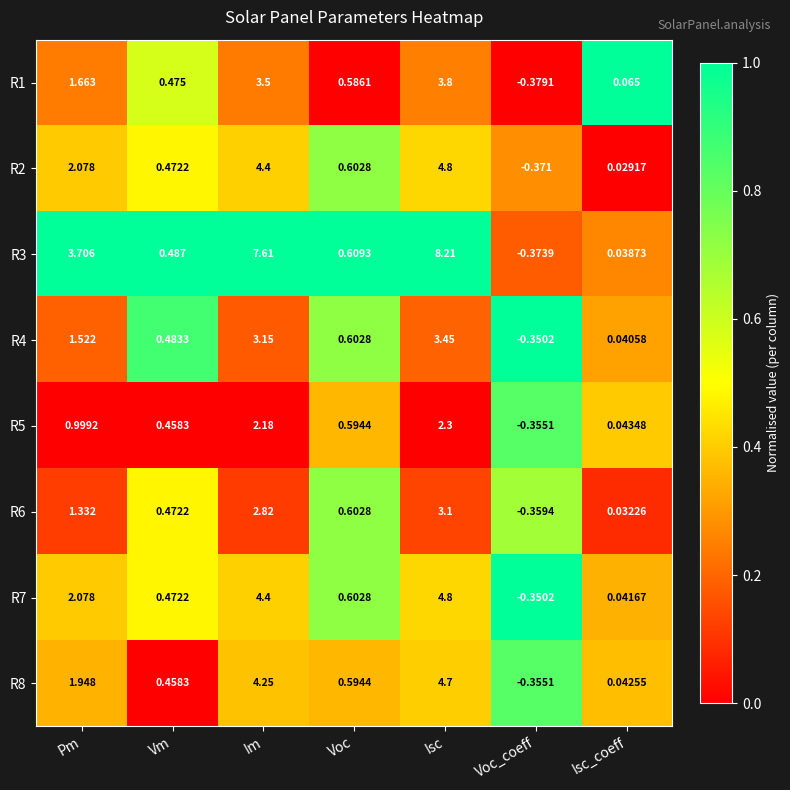

At which category is the sum across all series the highest?

Isc